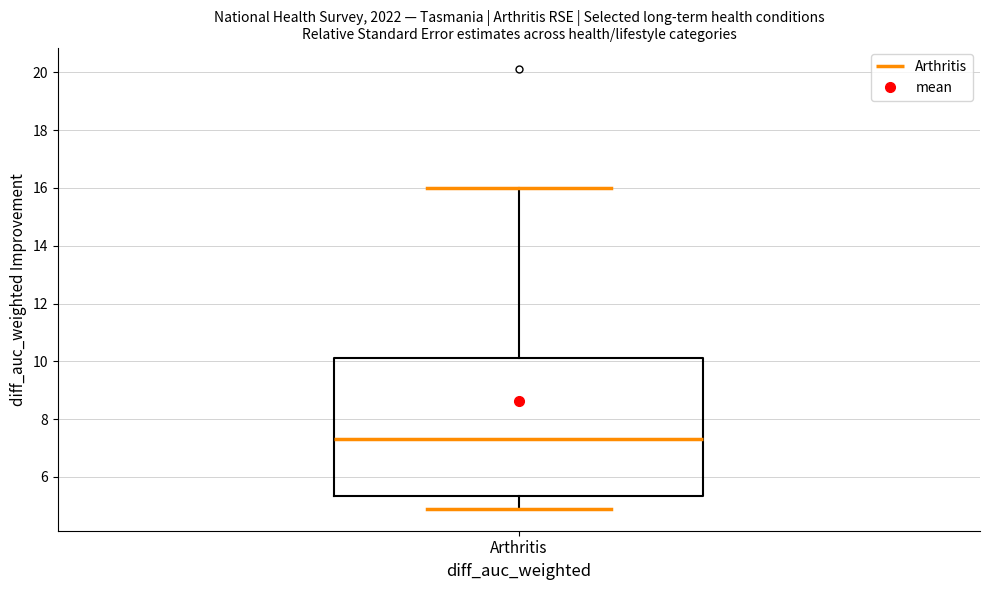

Transcribe this box plot: give where the median line is, the range the box spans, and where the two whiskers end, as read against the y-axis. The values are not printed on the chart, so give them approximately, as read against the axis.

median 7.4, box 5.4 to 10.2, whiskers 5.0 to 16.0